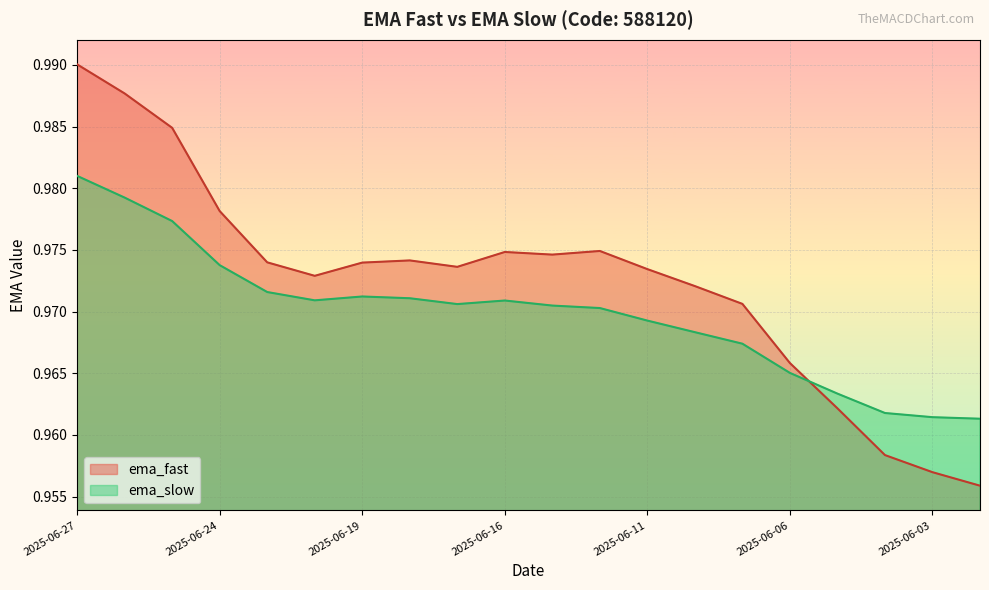

Reading left to right, list all the values displayed in this chart.

ema_fast: 1.0	1.0	1.0	1.0	1.0	1.0	1.0	1.0	1.0	1.0	1.0	1.0	1.0	1.0	1.0	1.0	1.0	1.0	1.0	1.0
ema_slow: 1.0	1.0	1.0	1.0	1.0	1.0	1.0	1.0	1.0	1.0	1.0	1.0	1.0	1.0	1.0	1.0	1.0	1.0	1.0	1.0